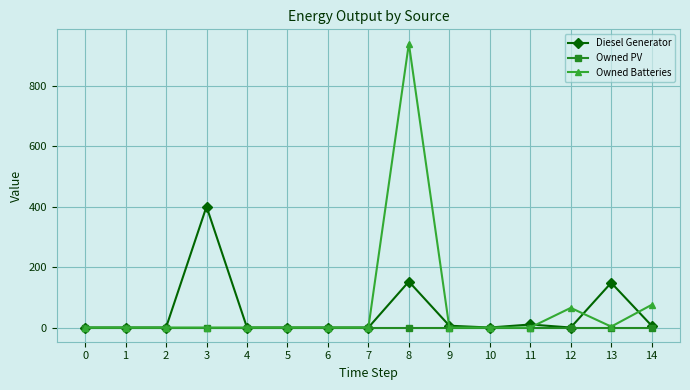

True or false: Diesel Generator has more than 0 interior local peaks.

True